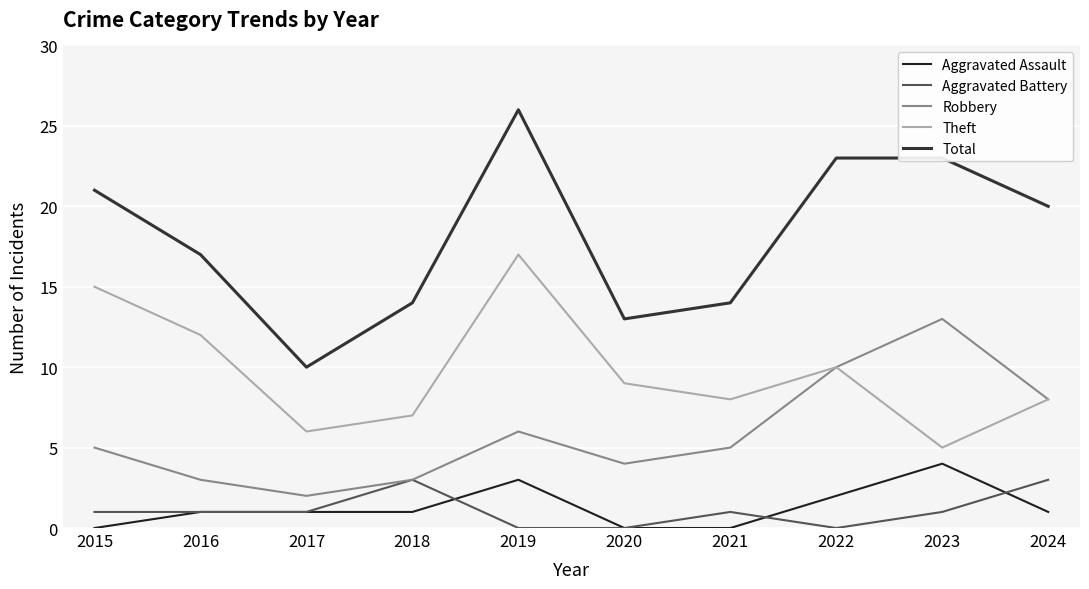

How many lines are shown in the chart?

5